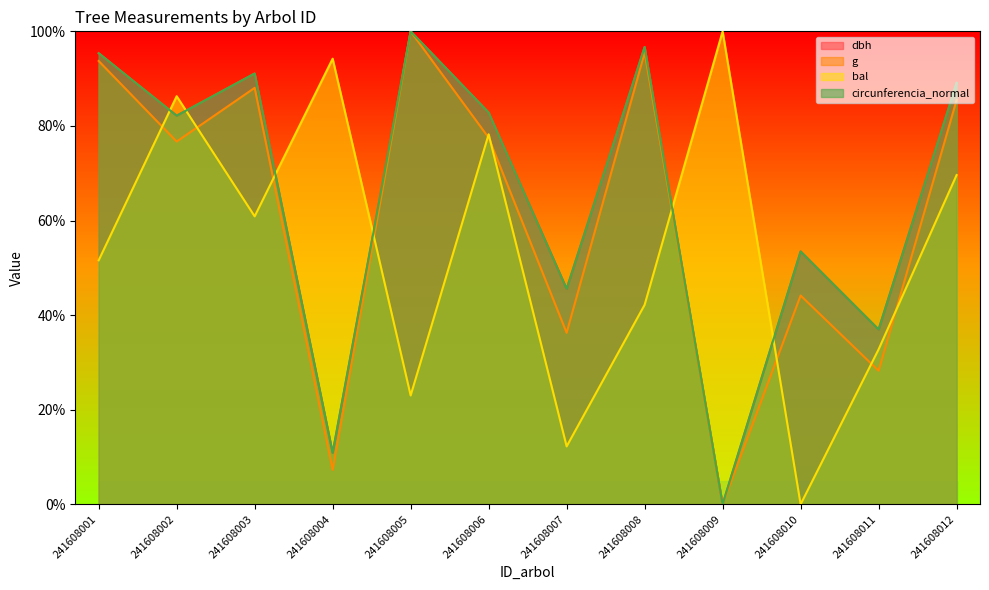

How many interior local peaks does the circunferencia_normal series have?

4